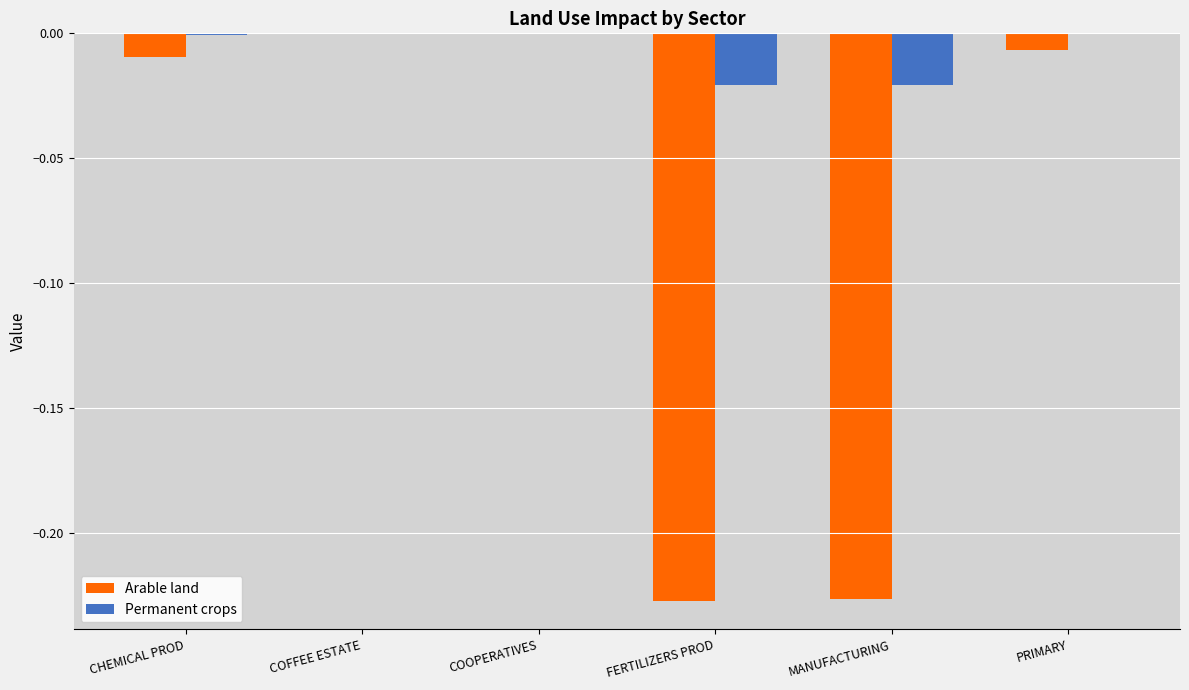

Is it true that Permanent crops equals -0.0 at COOPERATIVES?

True